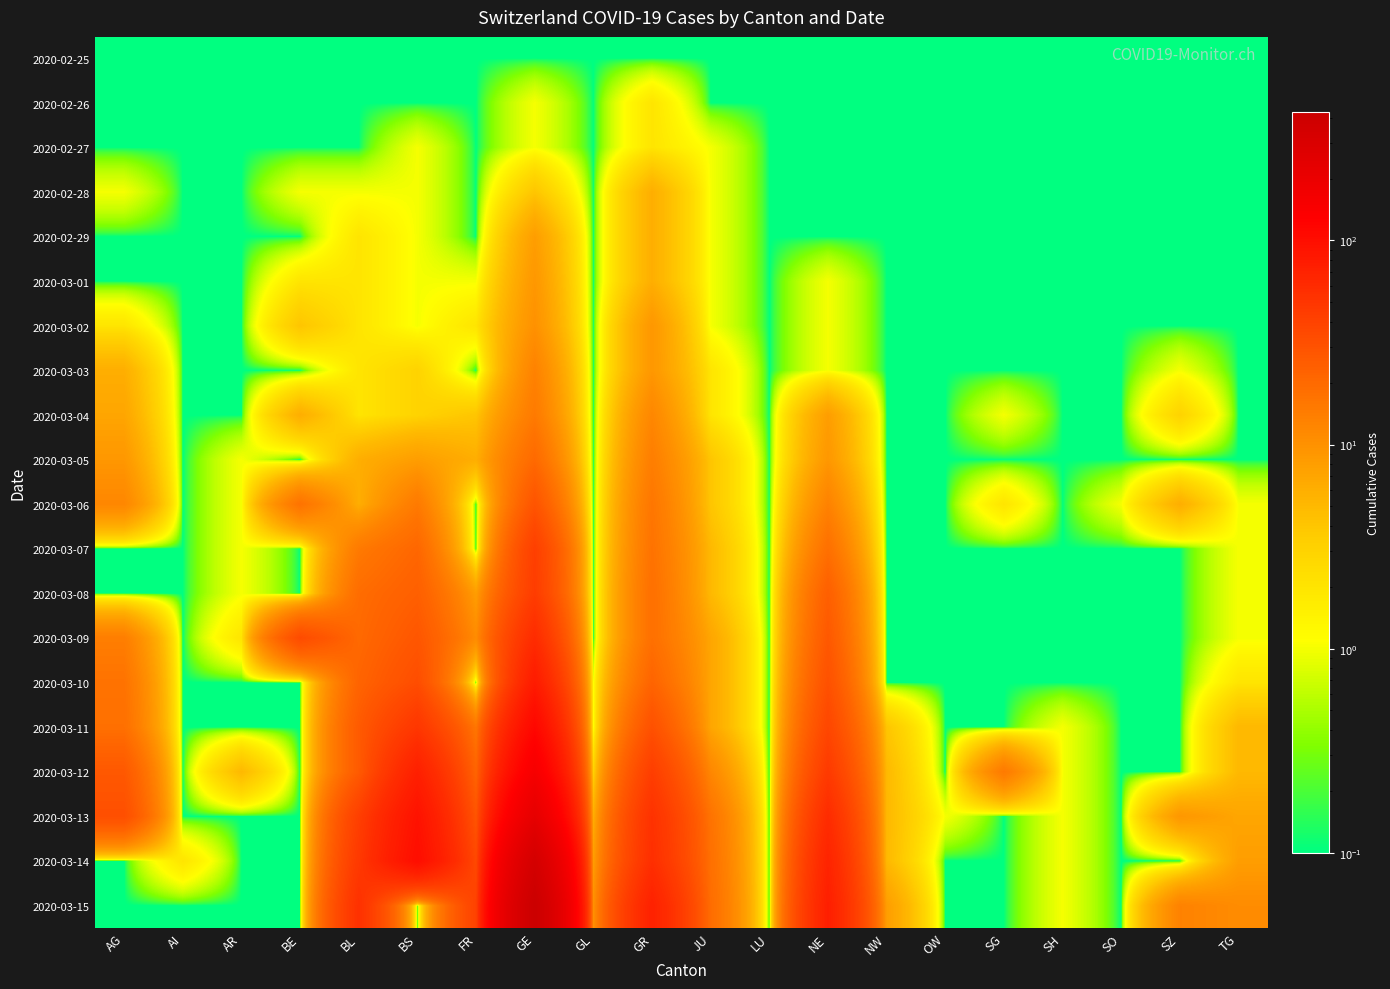

How many series are shown in this chart?

20